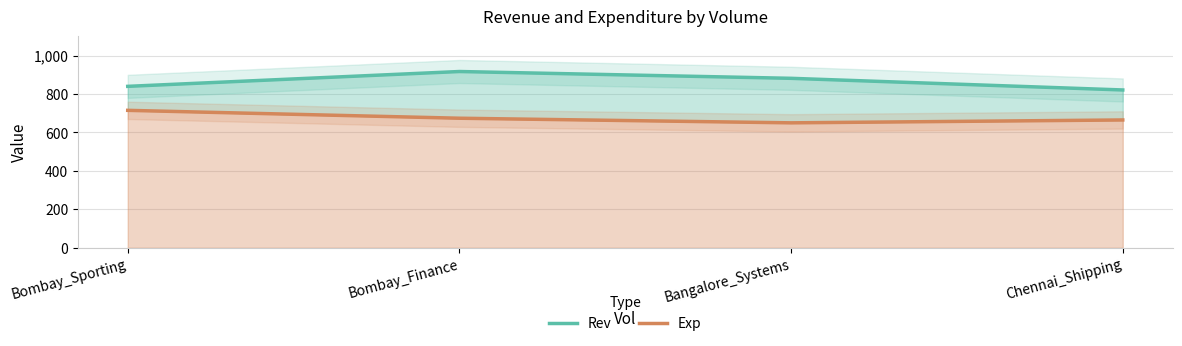

What is the value of the Rev point at the 1st from the left?

839.8